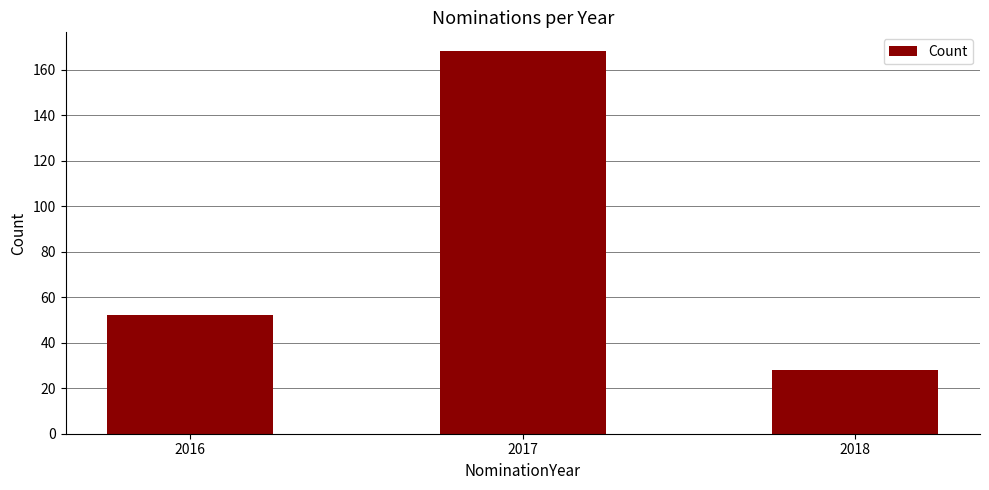

Rank the categories by value from highest to lowest.

2017, 2016, 2018